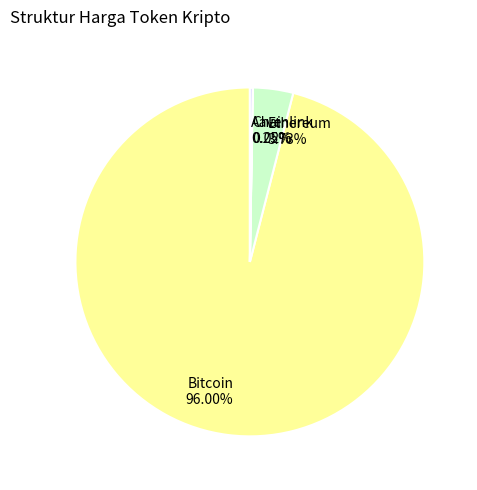

Which slice is the largest?

Bitcoin